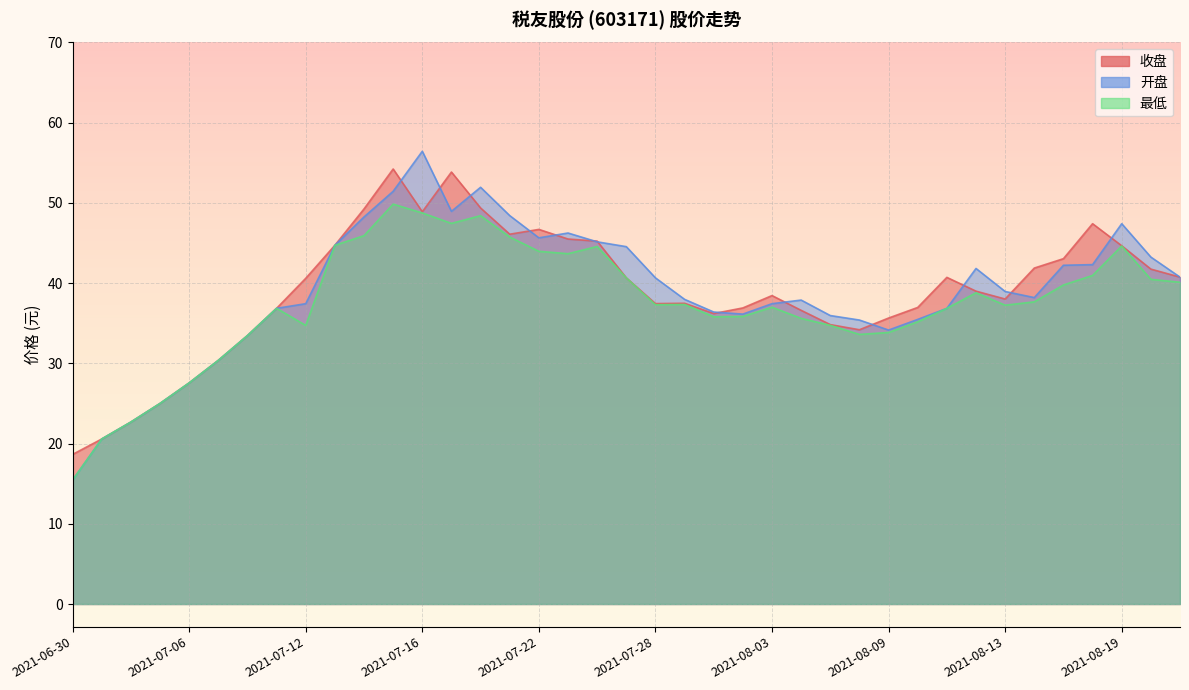

At which category does 收盘 reach its first local peak?

2021-07-15